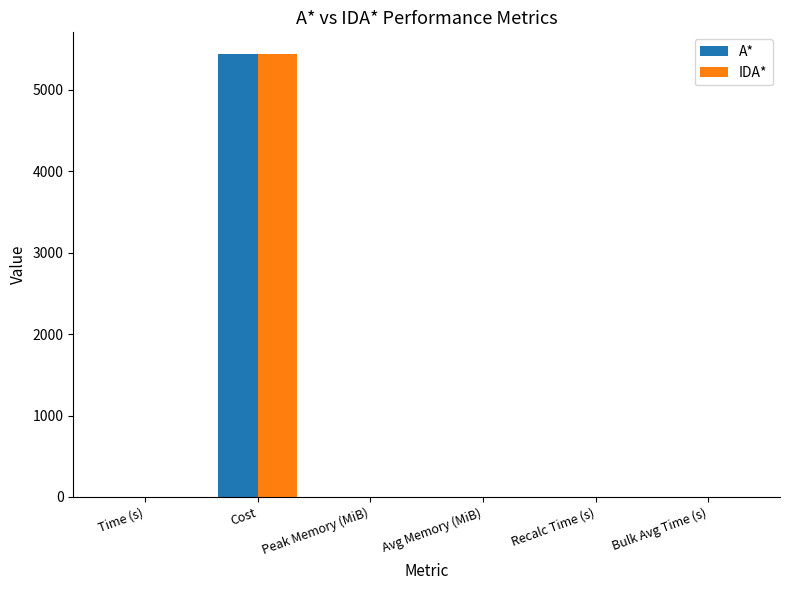

At which category is the sum across all series the highest?

Cost